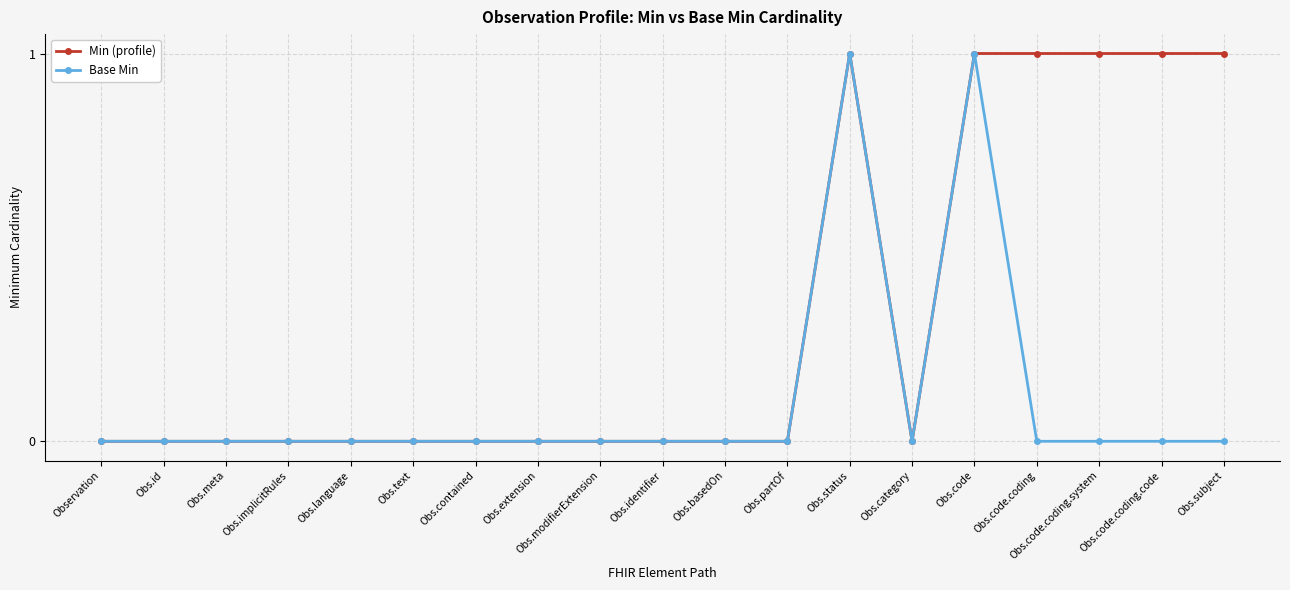

True or false: Base Min has more than 0 interior local peaks.

True